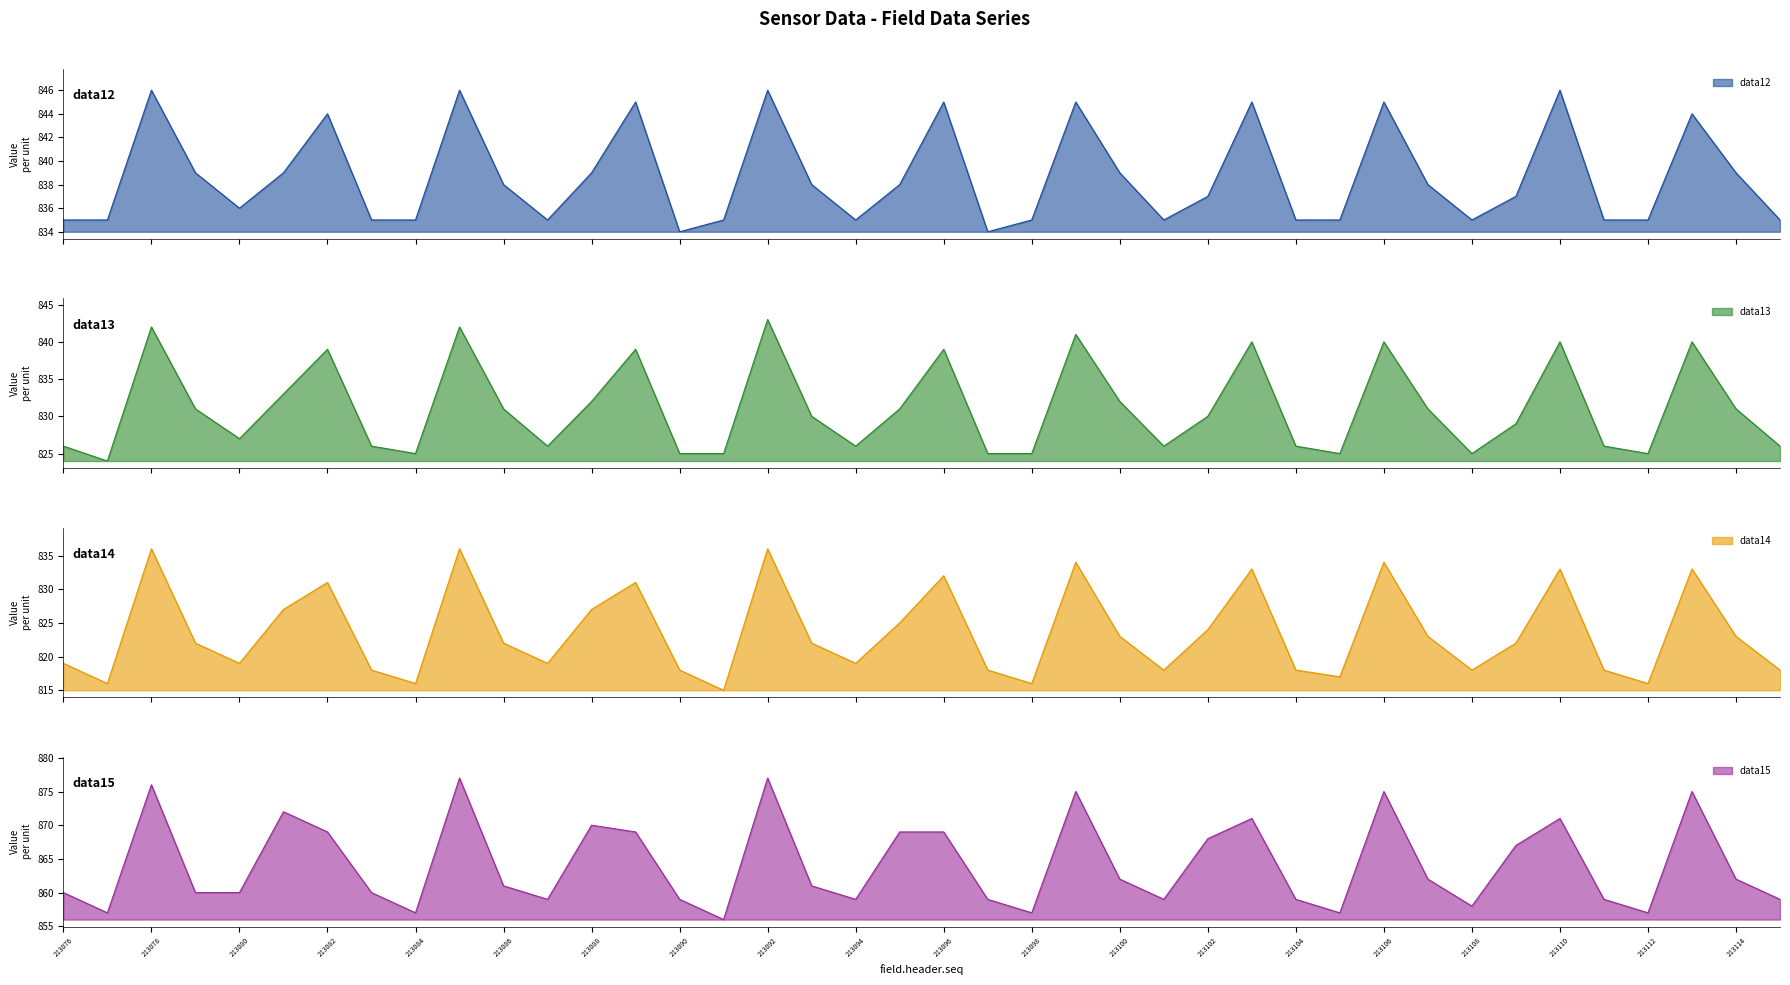

What is the value of the data15 point at the 1st from the left?

860